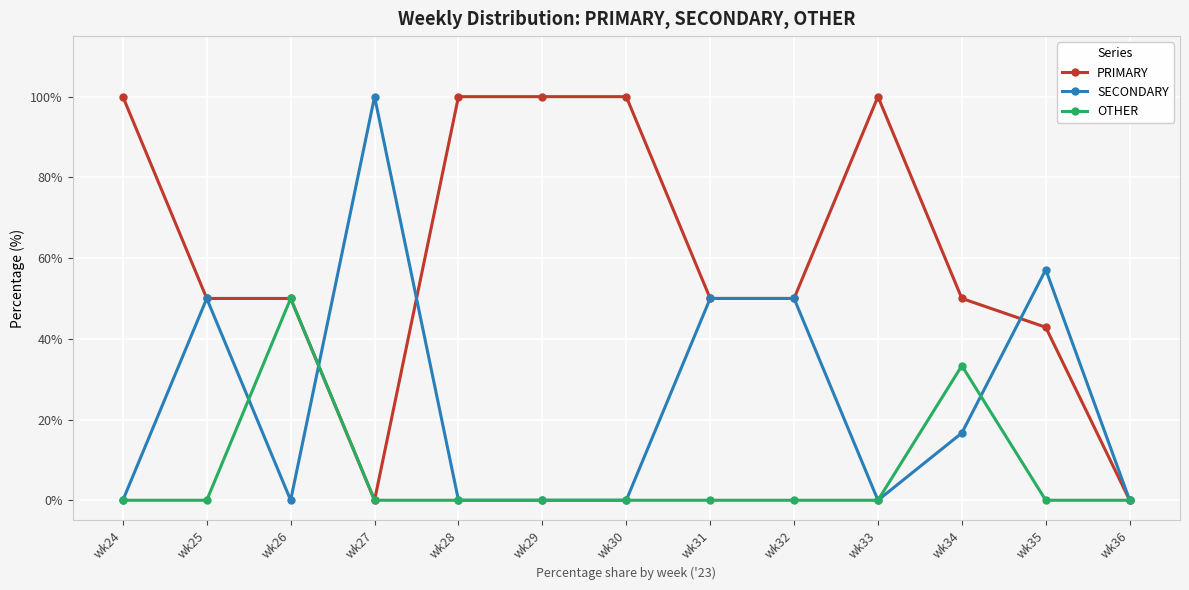

What is the value of the OTHER point at the 3rd from the left?

50.0